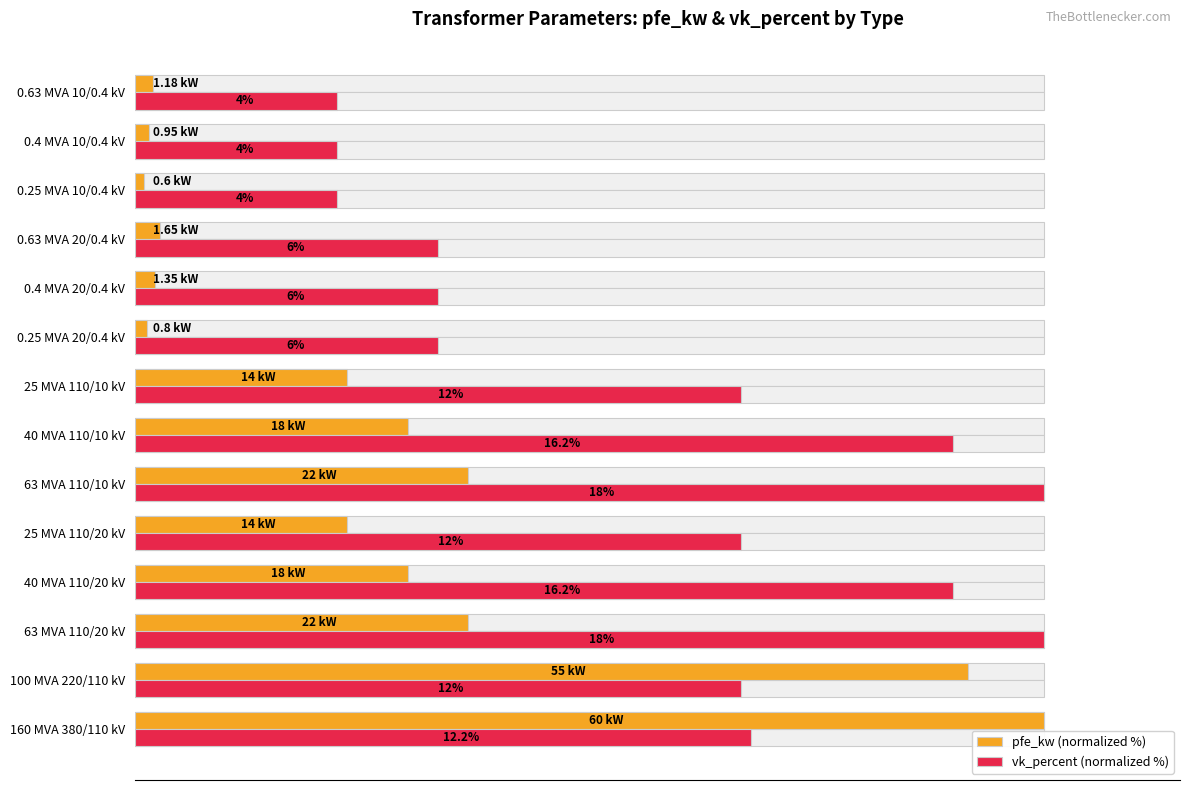

What is the difference between the maximum and minimum values in the vk_percent (normalized %) series?

77.8